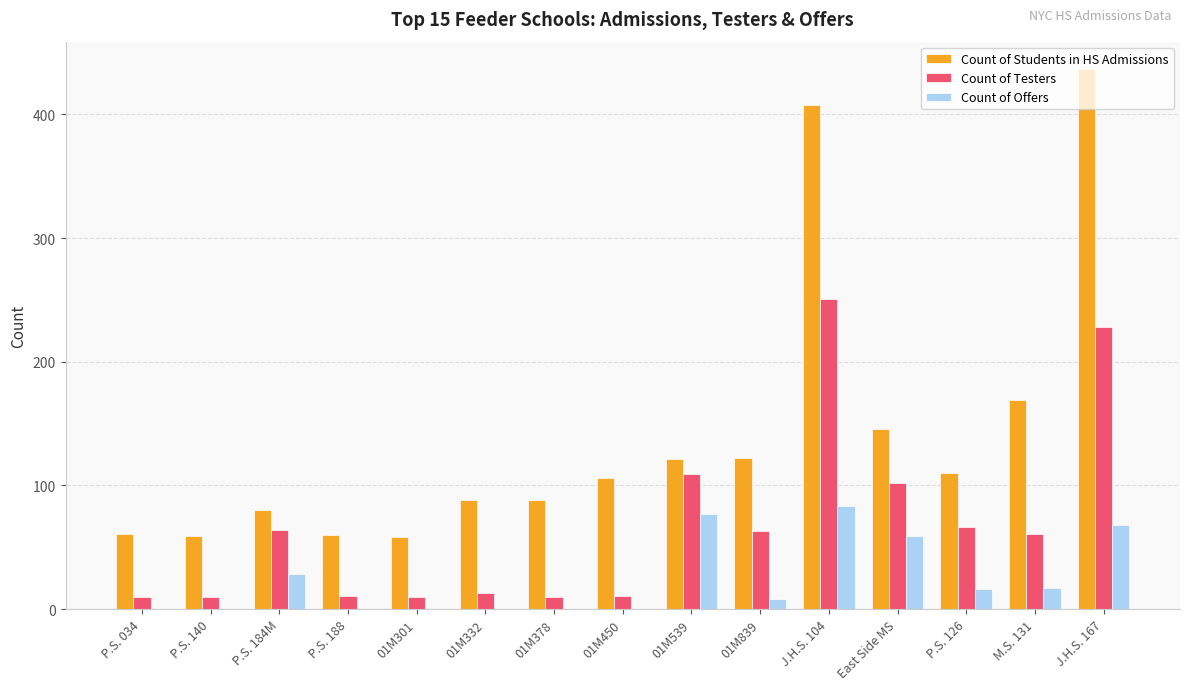

Is it true that Count of Students in HS Admissions equals 165 at 01M539?

False